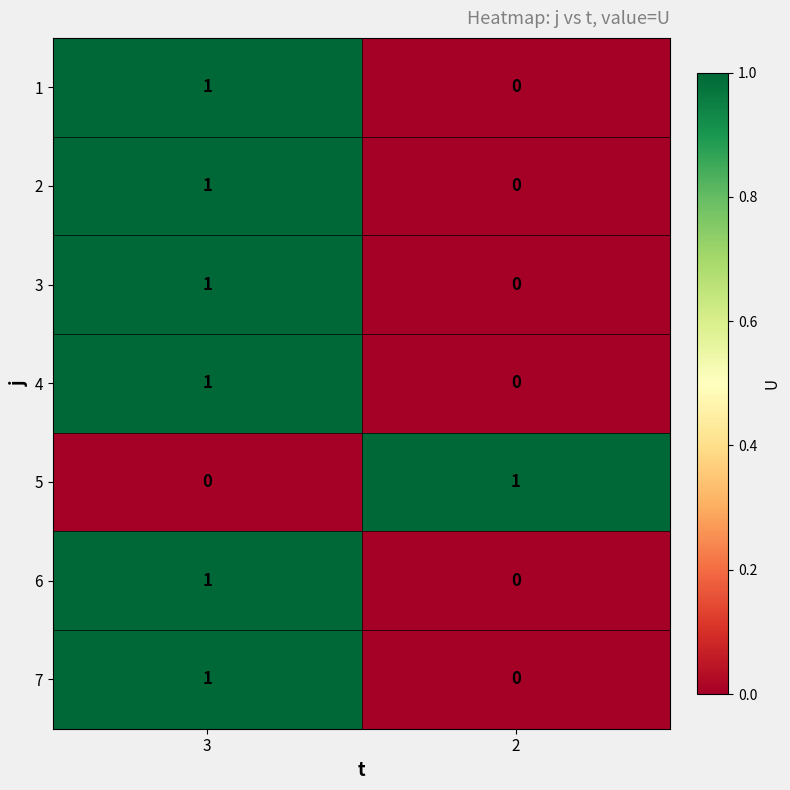

Which category has the lowest value in the 5 series?

3